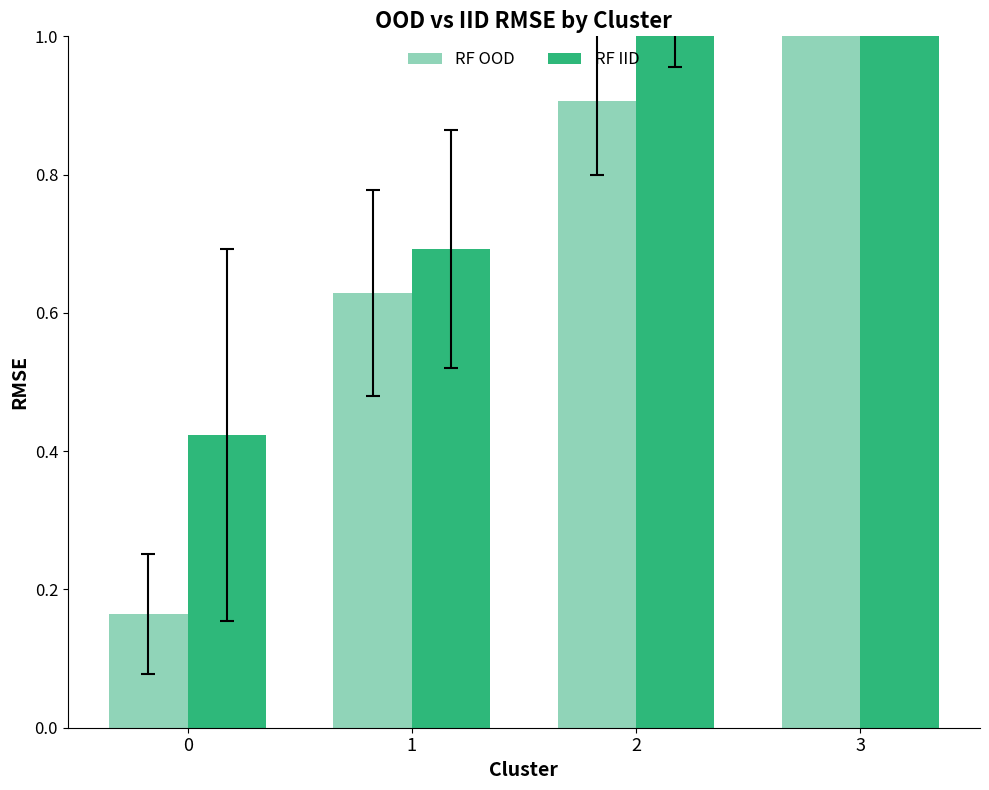

How many groups of bars are there?

4